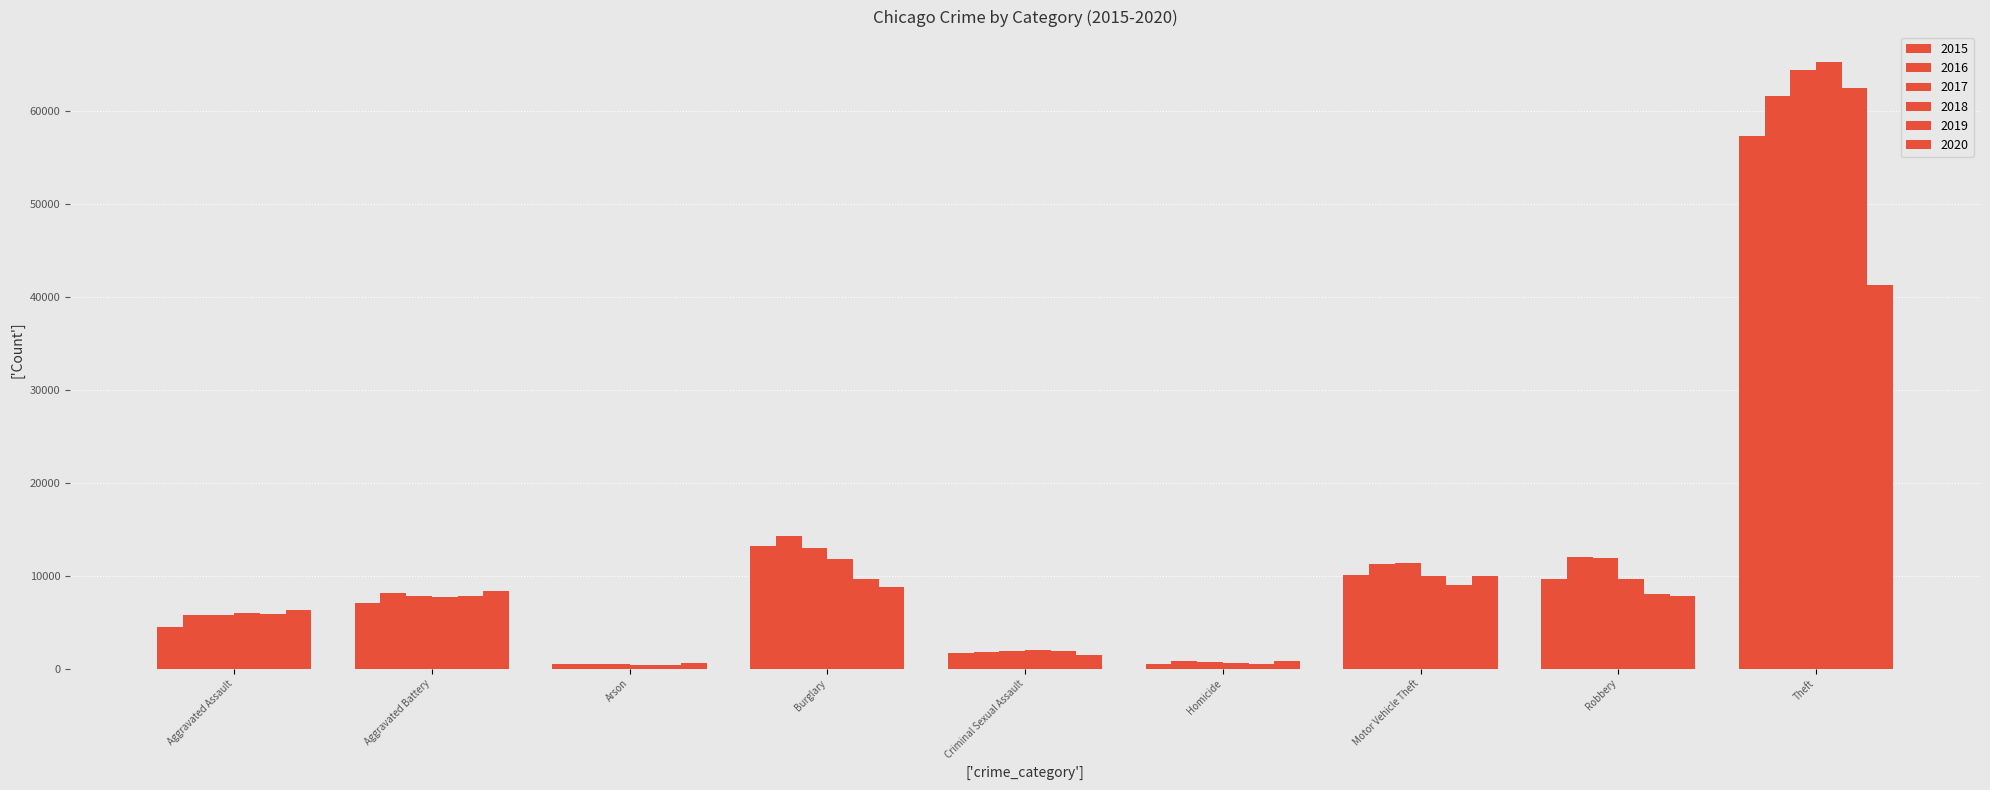

How many groups of bars are there?

9